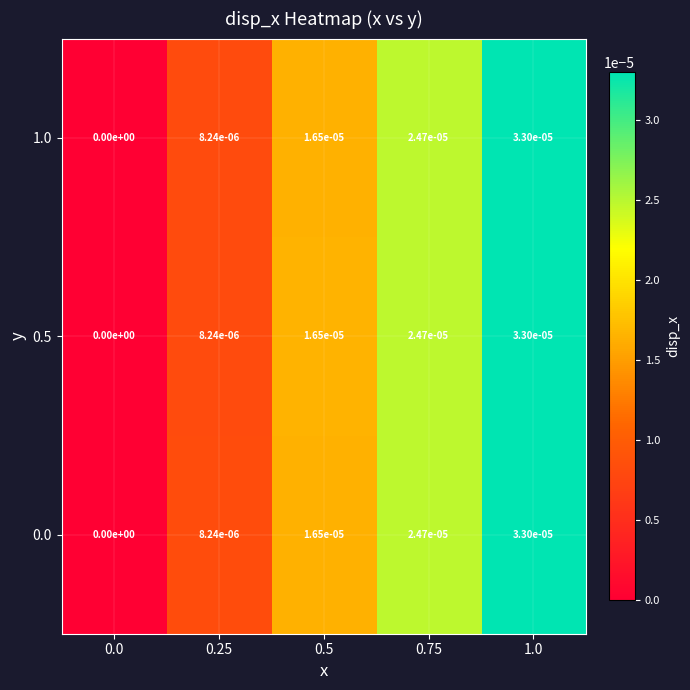

The value of 0.5 at 1.0 is 0.0. True or false?

True